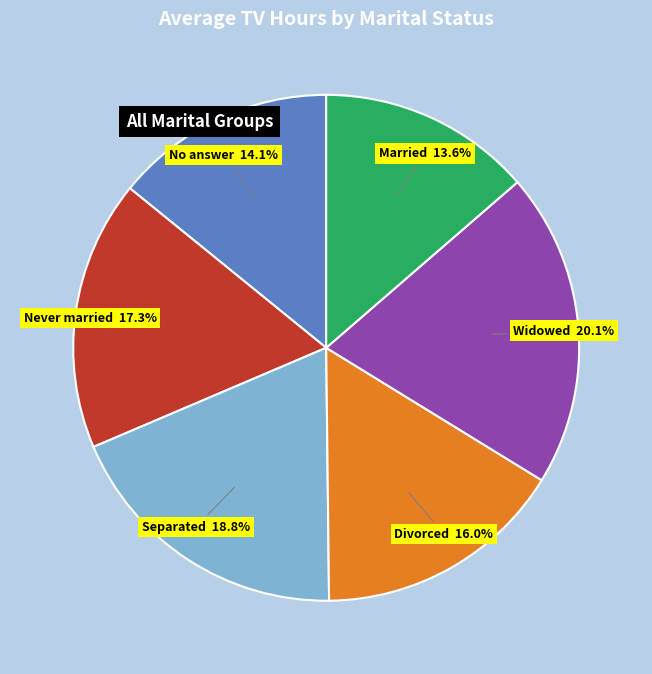

To the nearest percent, what percentage of the pie is Widowed?

20%